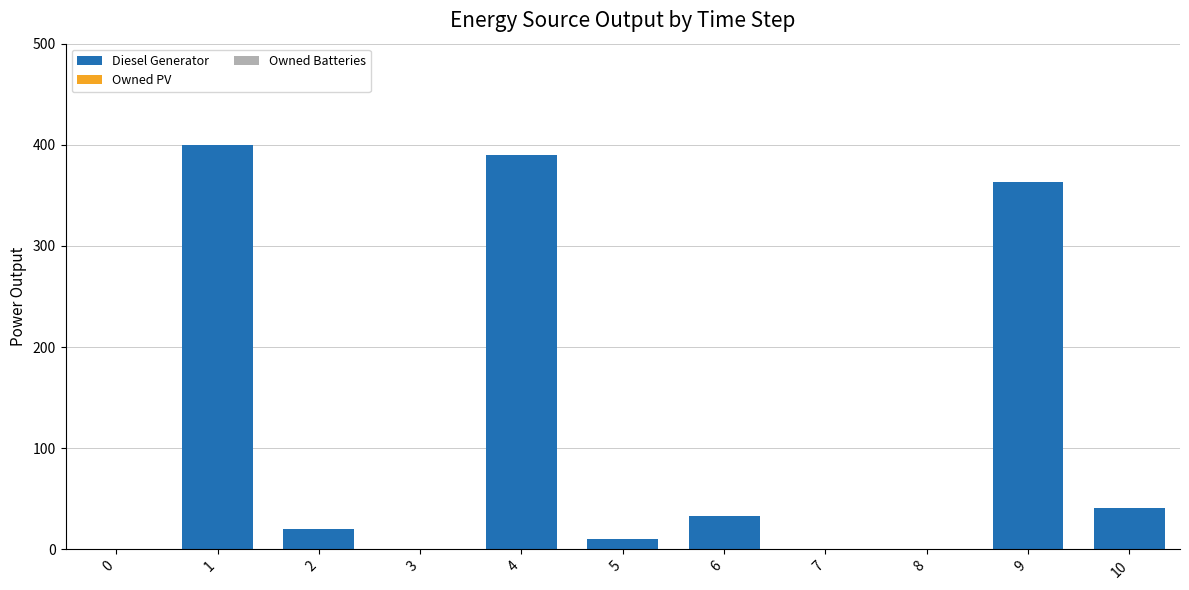

What is the change in value from 7 to 10?

+41